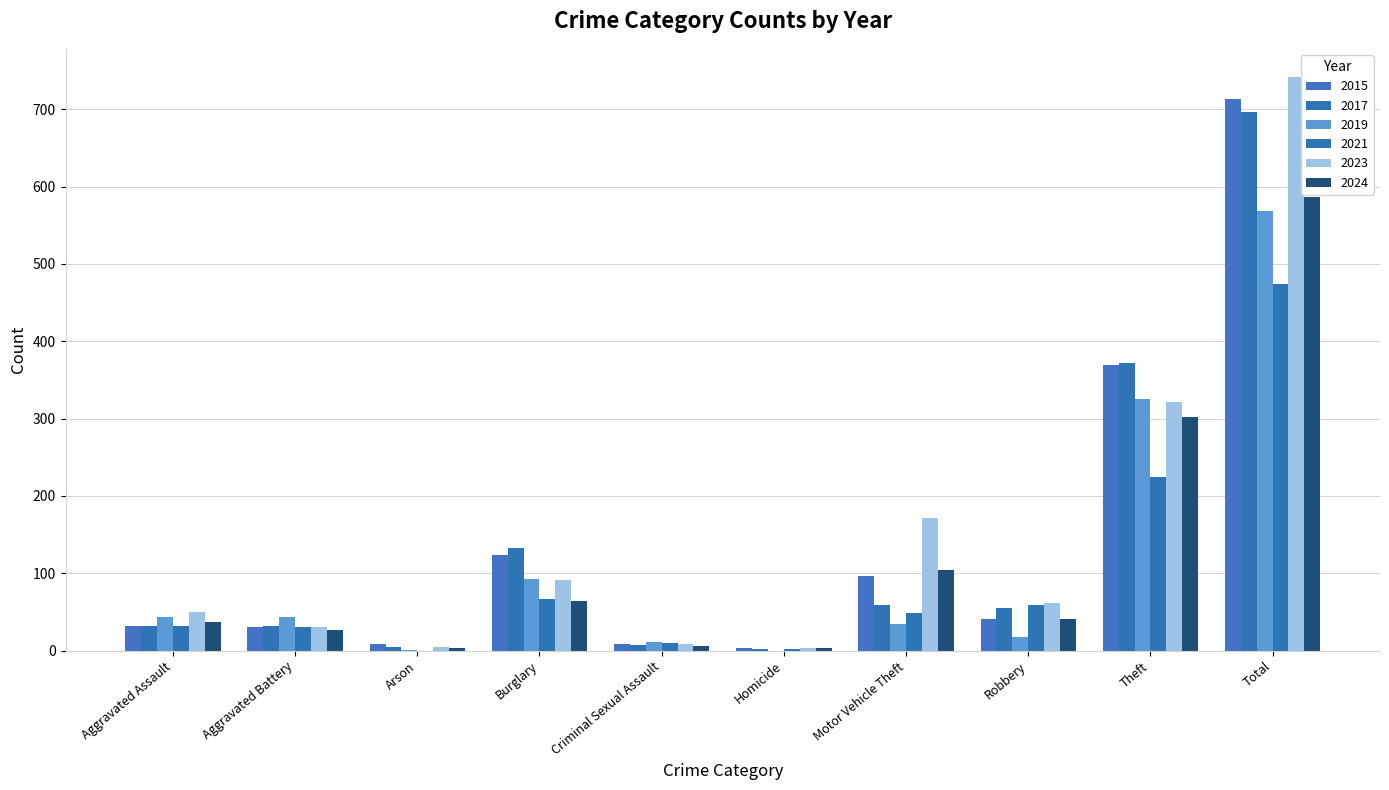

How many data points does each series have?

10